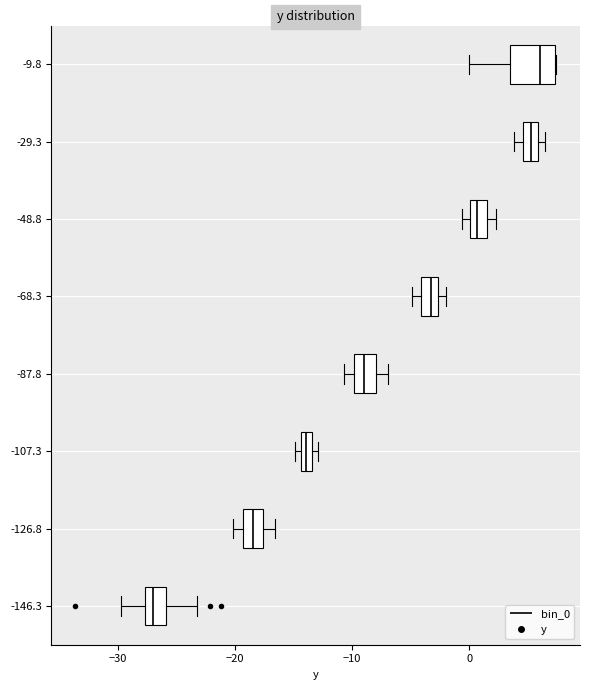

Where is the right edge of the box at y = -87.8 on the x-axis? The values are not printed on the chart, so give them approximately, as read against the axis.

-8